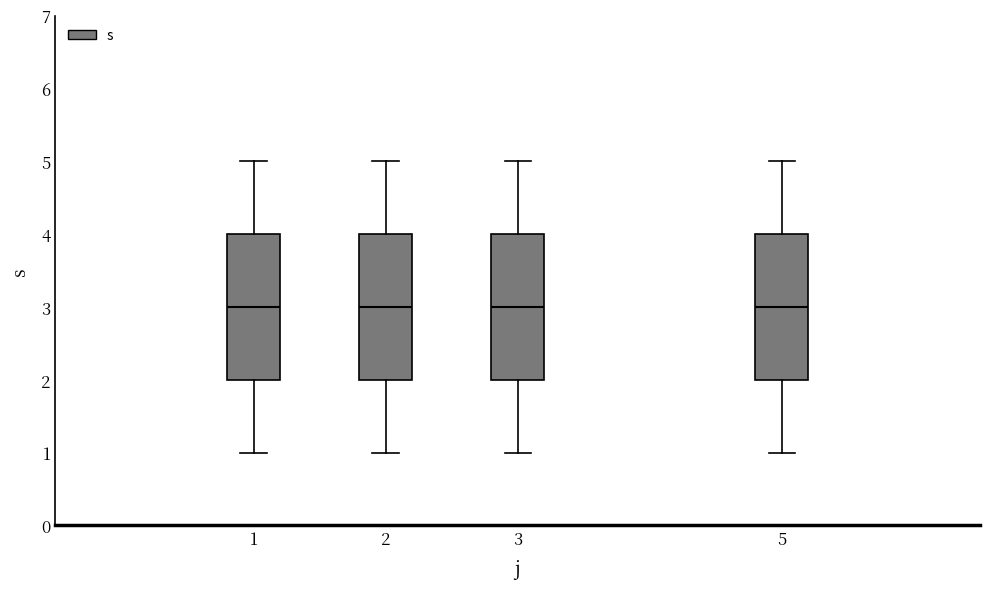

Where does the lower whisker of the box at x = 5 end on the y-axis? The values are not printed on the chart, so give them approximately, as read against the axis.

1